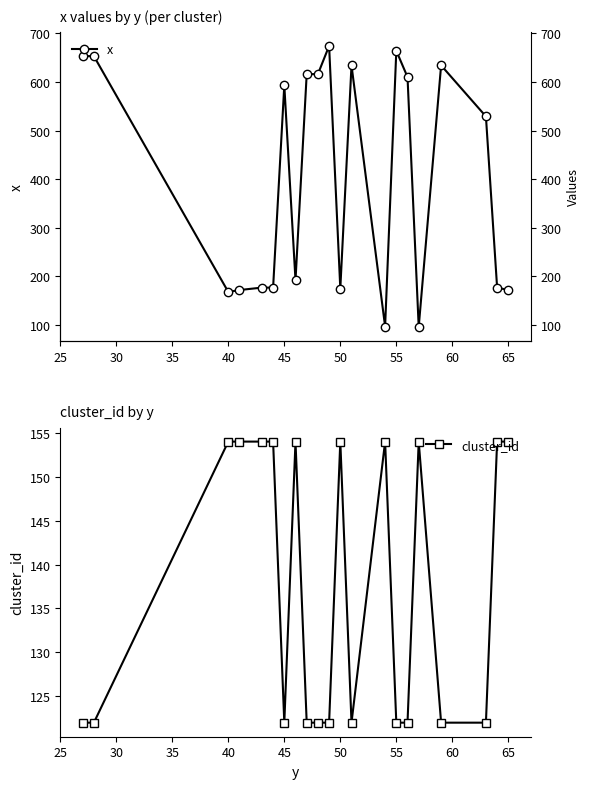

Reading left to right, list all the values displayed in this chart.

x: 653	653	168	172	177	177	593	192	616	616	674	175	634	97	664	610	96	634	529	177	172
cluster_id: 122	122	154	154	154	154	122	154	122	122	122	154	122	154	122	122	154	122	122	154	154